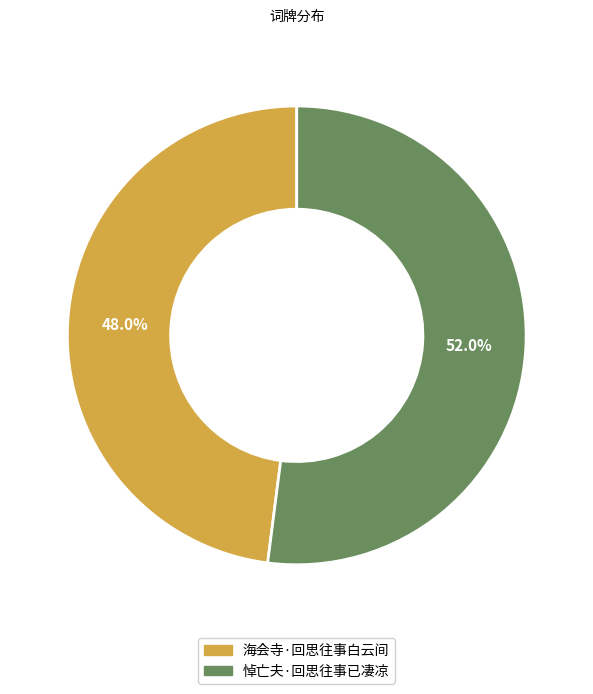

Count the number of slices in the pie.

2